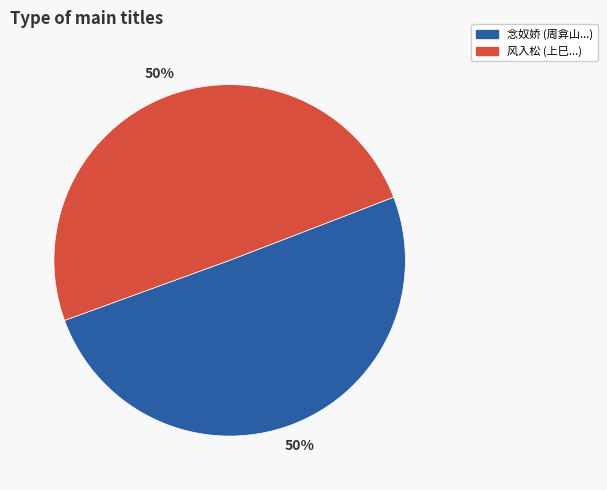

To the nearest percent, what is the average slice percentage?

50%